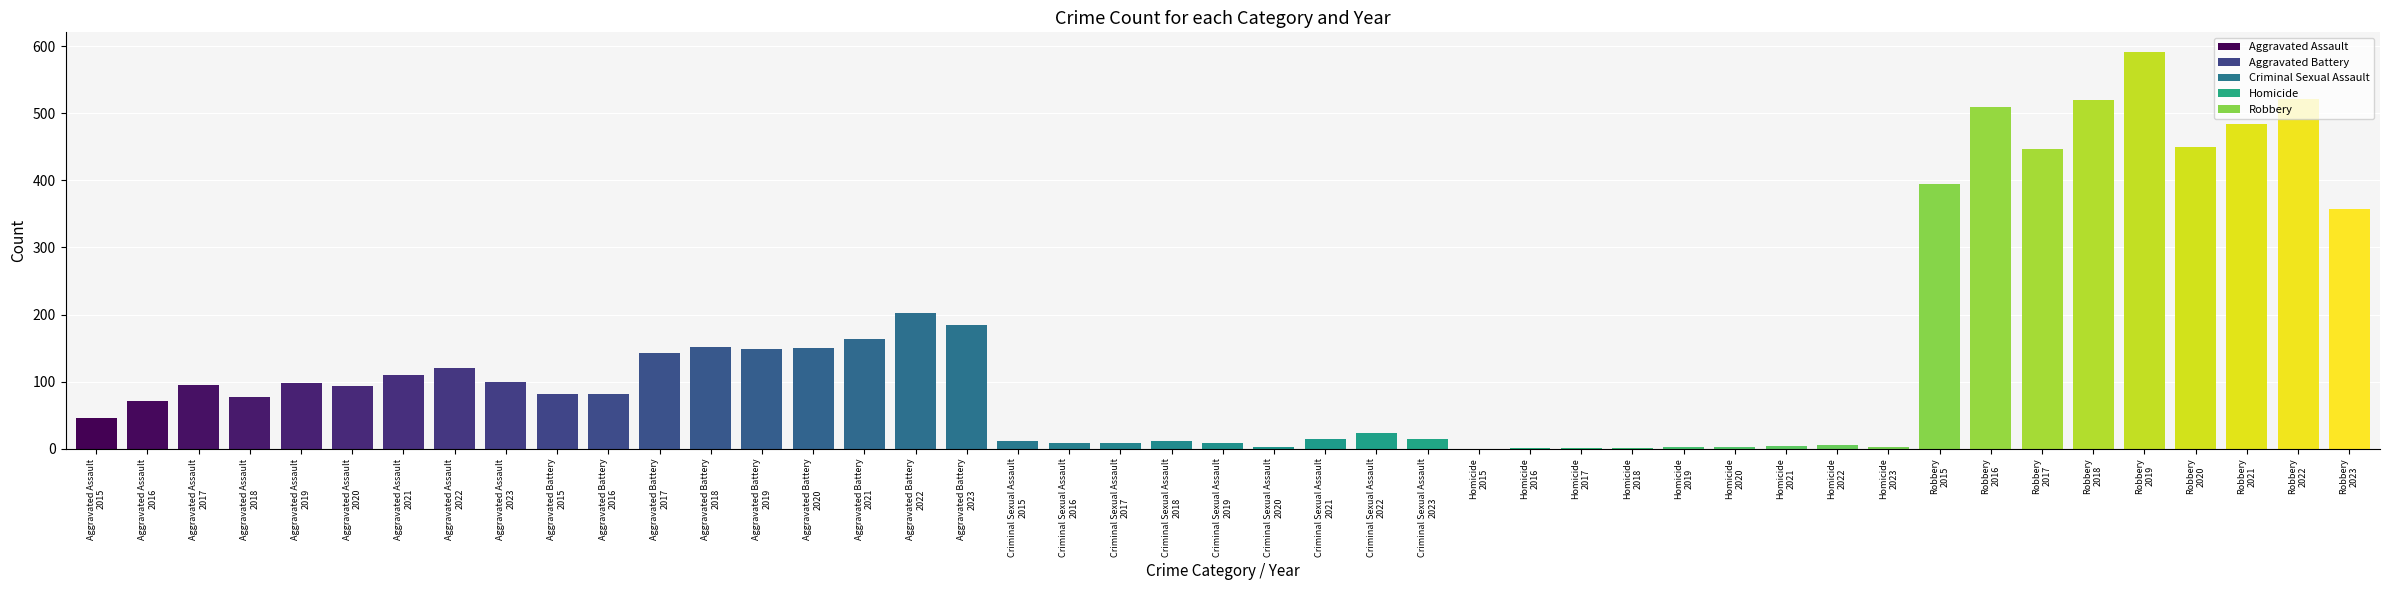

What are all the series names shown in the legend?

Aggravated Assault, Aggravated Battery, Criminal Sexual Assault, Homicide, Robbery